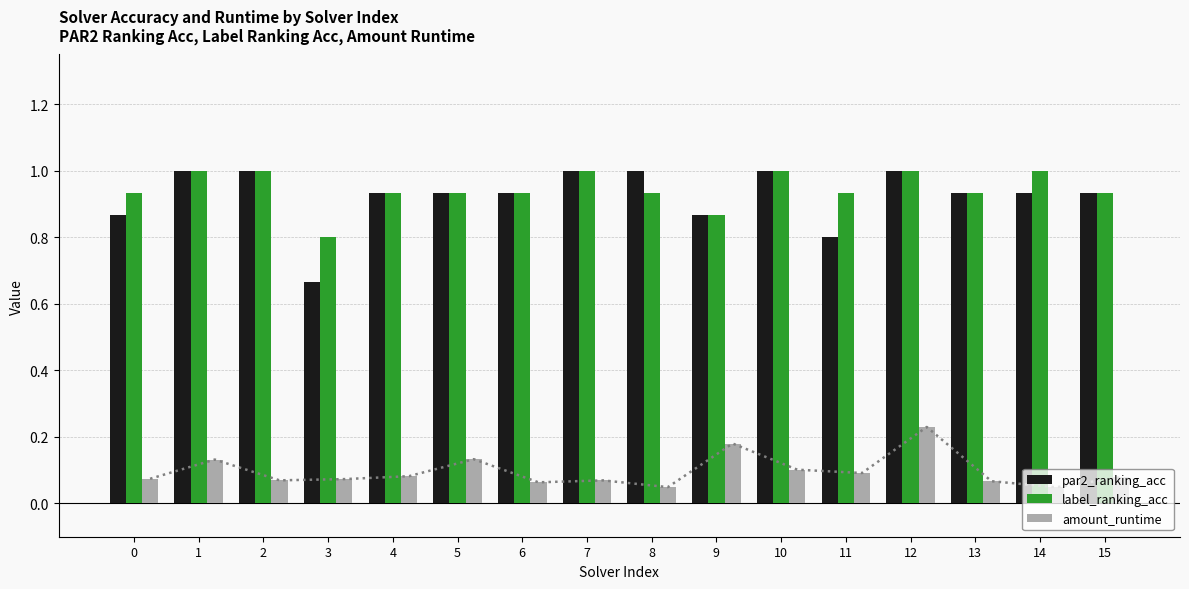

Where is label_ranking_acc nearest to the value 0?

3